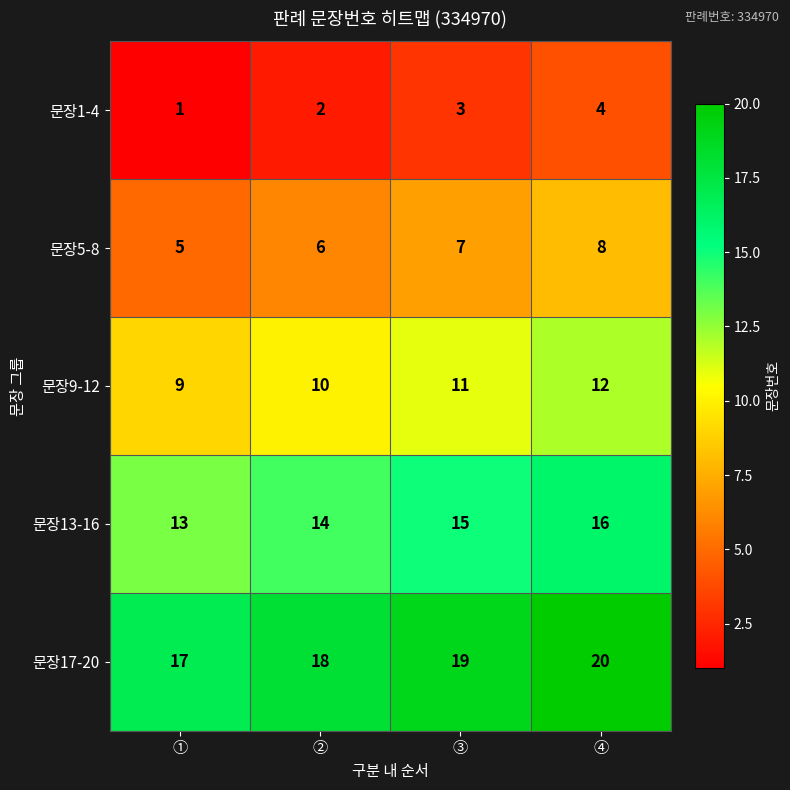

List the series in order of their peak value, highest first.

문장17-20, 문장13-16, 문장9-12, 문장5-8, 문장1-4